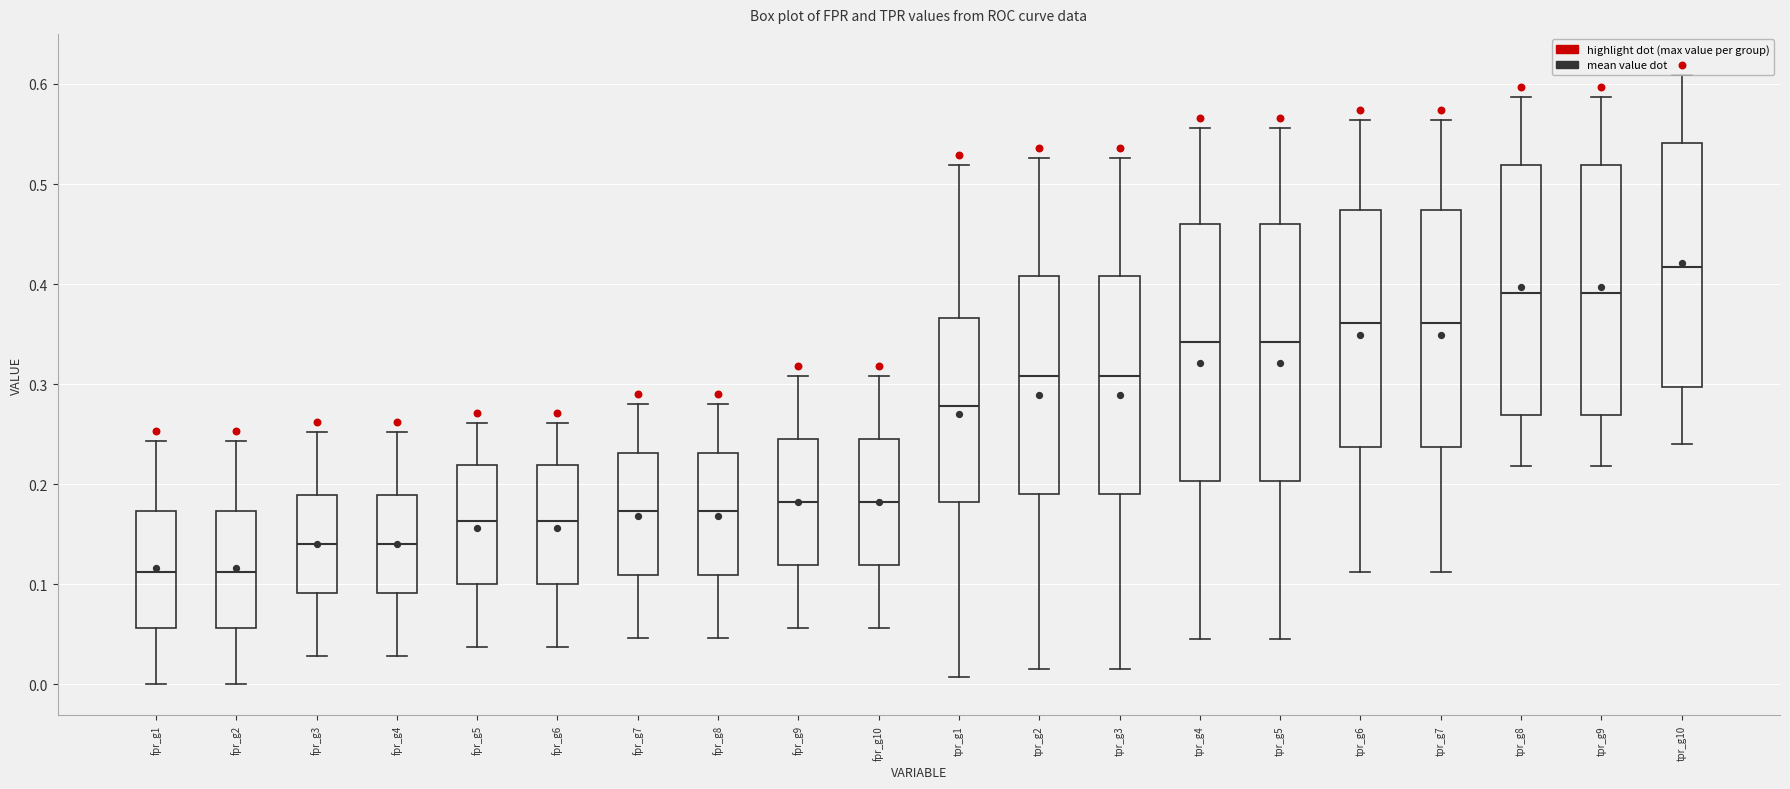

Reading left to right, read every box against the y-axis: the position of its median line, the range the box covers, and the ends of its whiskers. The values are not printed on the chart, so give them approximately, as read against the axis.

fpr_g1: median 0.11, box 0.06 to 0.17, whiskers 0.00 to 0.24
fpr_g2: median 0.11, box 0.06 to 0.17, whiskers 0.00 to 0.24
fpr_g3: median 0.14, box 0.09 to 0.19, whiskers 0.03 to 0.25
fpr_g4: median 0.14, box 0.09 to 0.19, whiskers 0.03 to 0.25
fpr_g5: median 0.16, box 0.10 to 0.22, whiskers 0.04 to 0.26
fpr_g6: median 0.16, box 0.10 to 0.22, whiskers 0.04 to 0.26
fpr_g7: median 0.17, box 0.11 to 0.23, whiskers 0.05 to 0.28
fpr_g8: median 0.17, box 0.11 to 0.23, whiskers 0.05 to 0.28
fpr_g9: median 0.18, box 0.12 to 0.25, whiskers 0.06 to 0.31
fpr_g10: median 0.18, box 0.12 to 0.25, whiskers 0.06 to 0.31
tpr_g1: median 0.28, box 0.18 to 0.37, whiskers 0.01 to 0.52
tpr_g2: median 0.31, box 0.19 to 0.41, whiskers 0.02 to 0.53
tpr_g3: median 0.31, box 0.19 to 0.41, whiskers 0.02 to 0.53
tpr_g4: median 0.34, box 0.20 to 0.46, whiskers 0.05 to 0.56
tpr_g5: median 0.34, box 0.20 to 0.46, whiskers 0.05 to 0.56
tpr_g6: median 0.36, box 0.24 to 0.47, whiskers 0.11 to 0.56
tpr_g7: median 0.36, box 0.24 to 0.47, whiskers 0.11 to 0.56
tpr_g8: median 0.39, box 0.27 to 0.52, whiskers 0.22 to 0.59
tpr_g9: median 0.39, box 0.27 to 0.52, whiskers 0.22 to 0.59
tpr_g10: median 0.42, box 0.30 to 0.54, whiskers 0.24 to 0.61